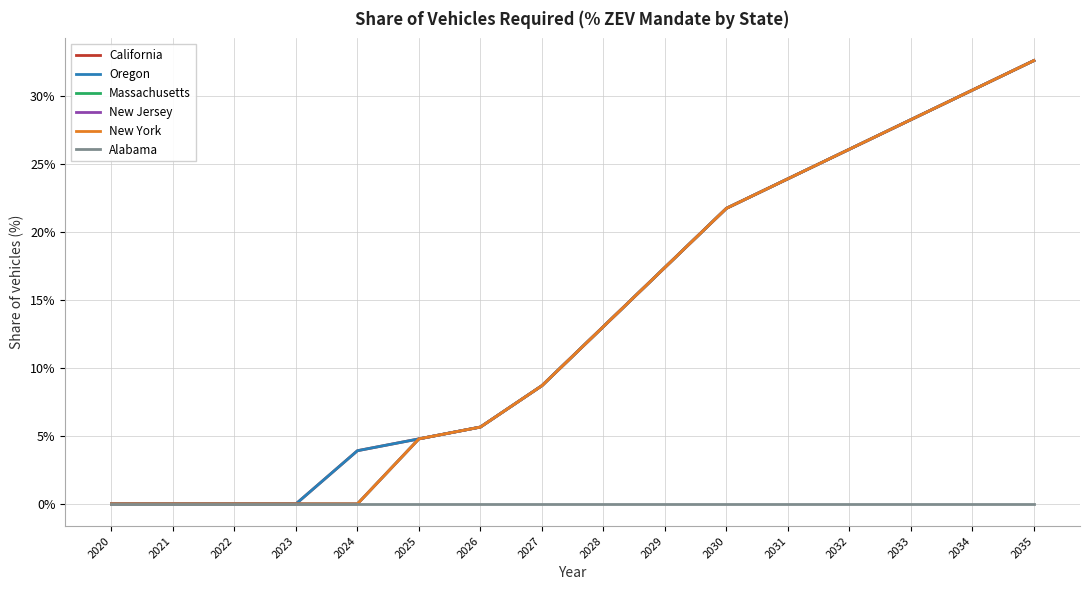

Is this an area chart (filled region under the line)?

No